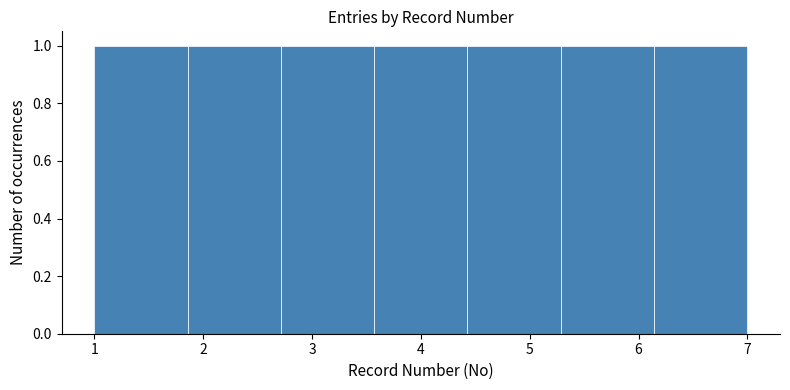

Reading left to right, transcribe this chart: for each bar, give the range it covers on the x-axis and its height. Neither the bar edges nor the heights are printed on the chart, so give them approximately, as read against the axes.

1.0 to 1.9: 1
1.9 to 2.7: 1
2.7 to 3.6: 1
3.6 to 4.4: 1
4.4 to 5.3: 1
5.3 to 6.1: 1
6.1 to 7.0: 1